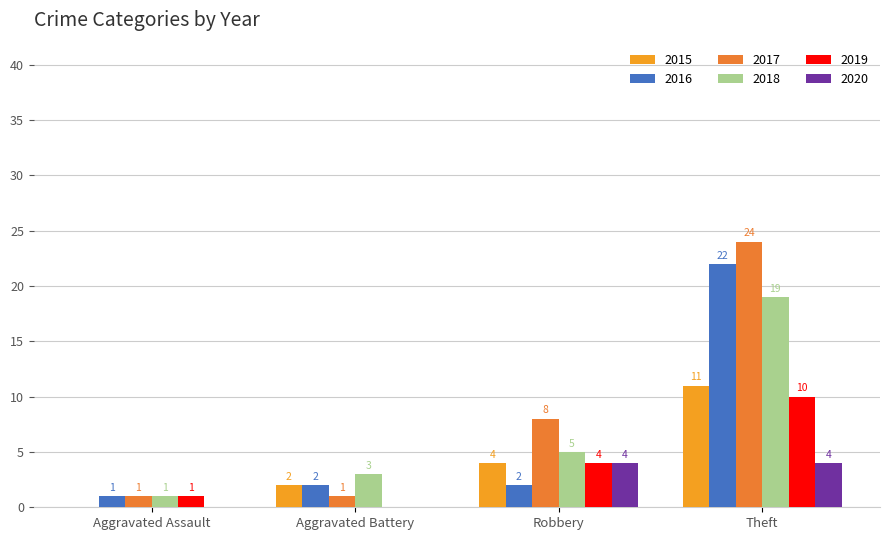

Are the bars horizontal?

No